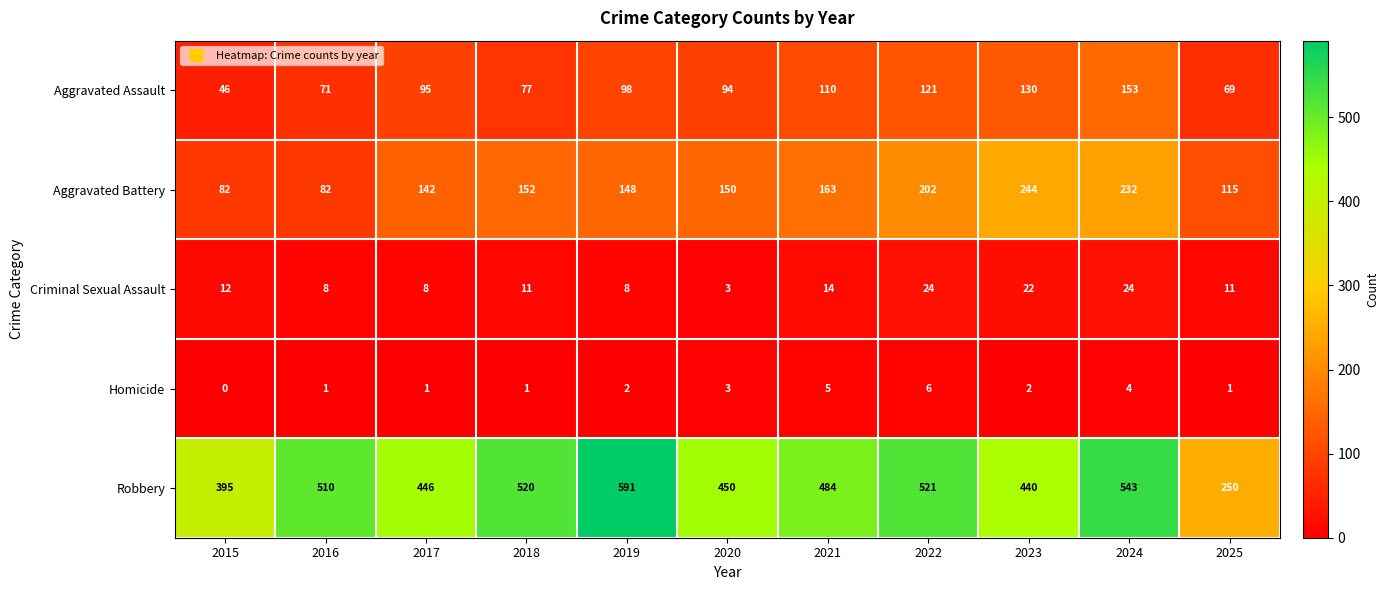

Is it true that Criminal Sexual Assault equals 14 at 2016?

False